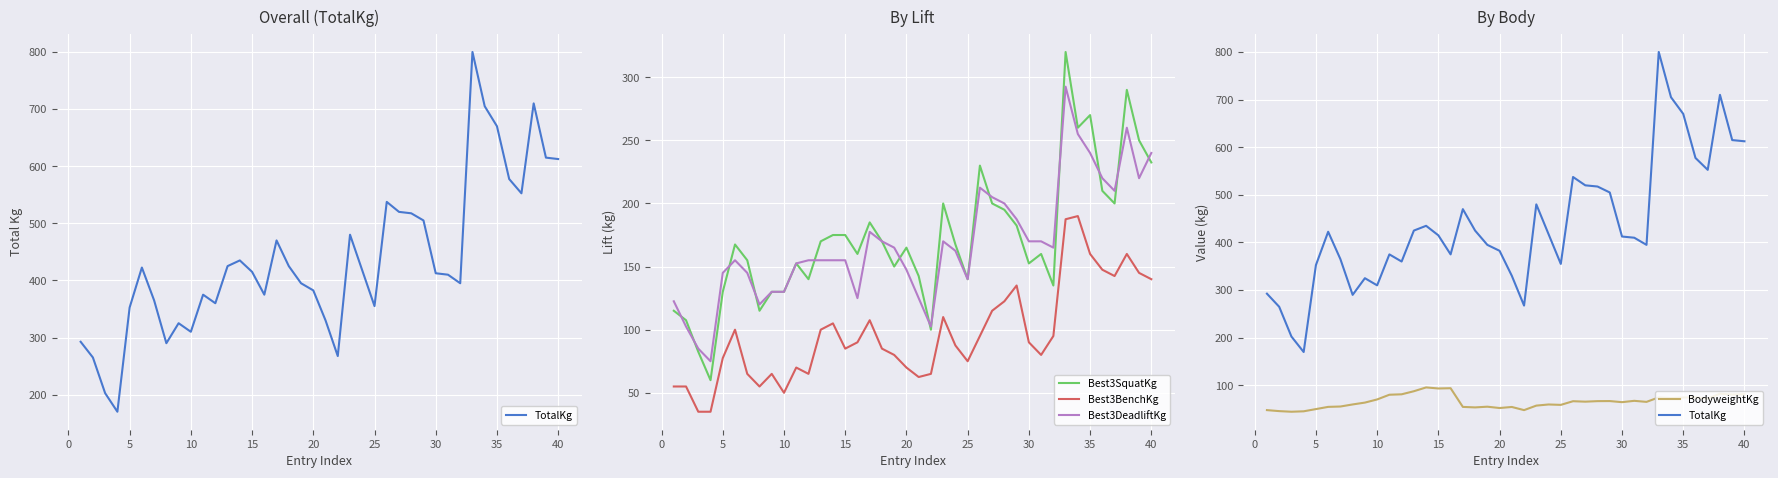

What is the difference between the second highest and second lowest values in the BodyweightKg series?

48.5